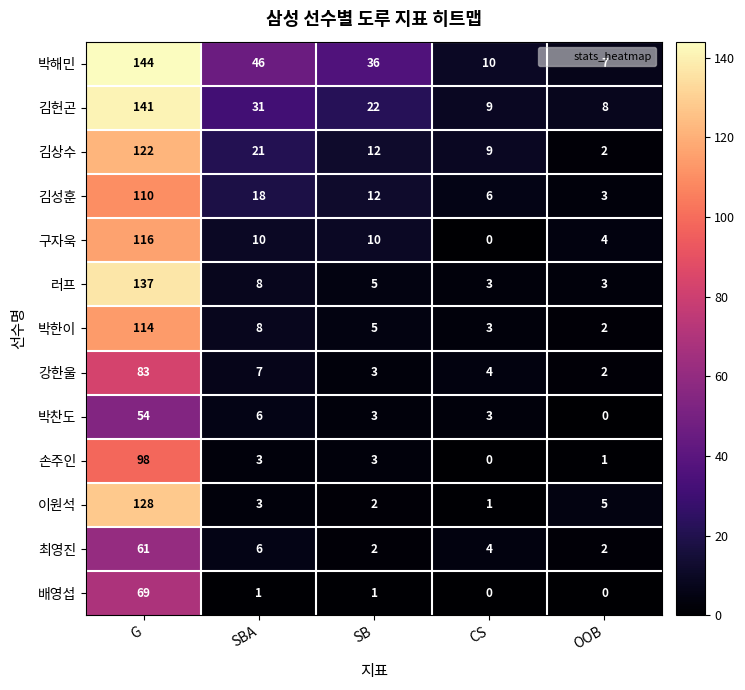

Rank the series by their maximum value, from highest to lowest.

박해민, 김헌곤, 러프, 이원석, 김상수, 구자욱, 박한이, 김성훈, 손주인, 강한울, 배영섭, 최영진, 박찬도